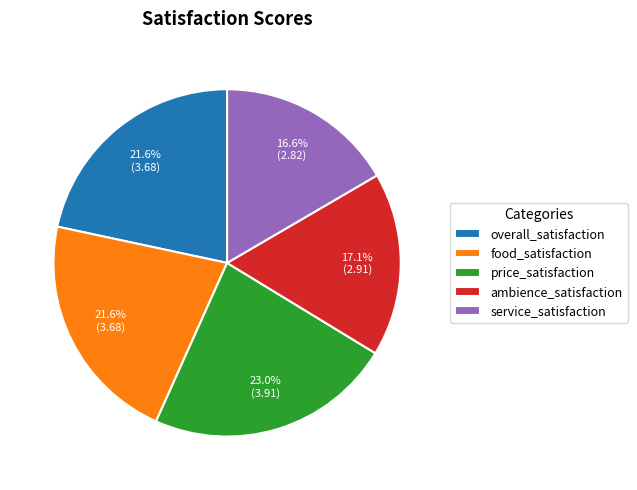

How many segments does this pie chart have?

5